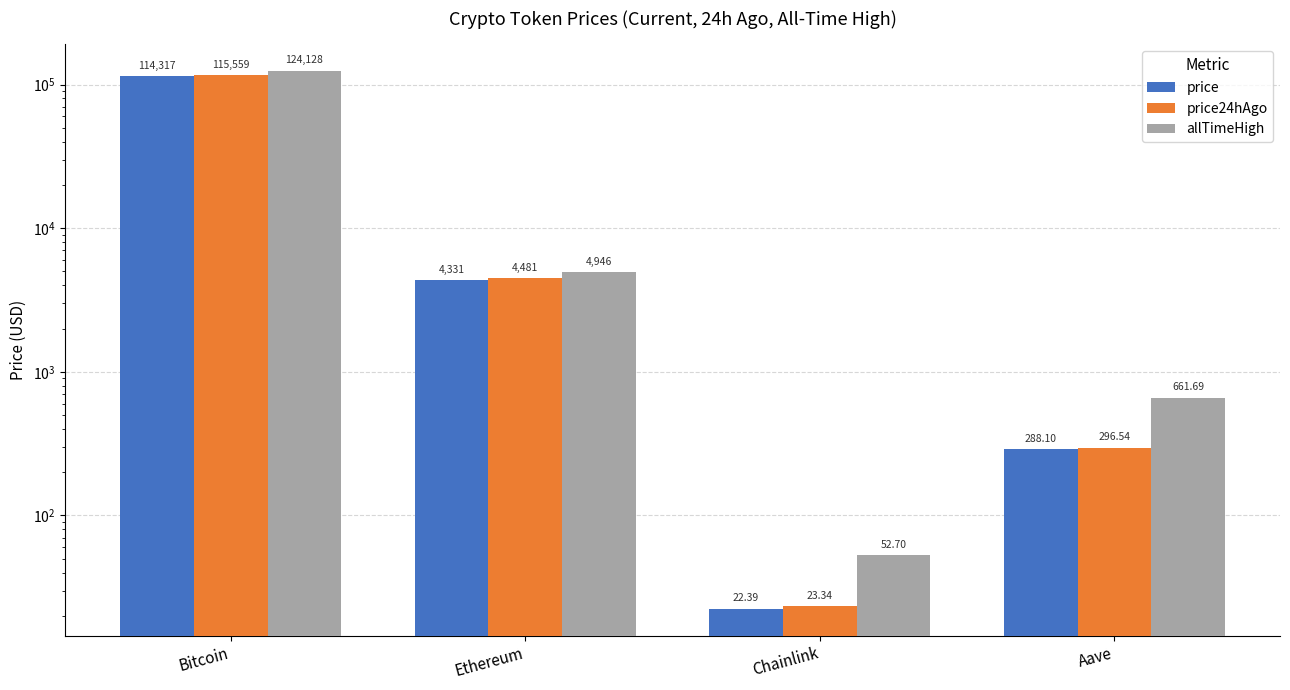

What is the lowest value of the allTimeHigh series?

52.7